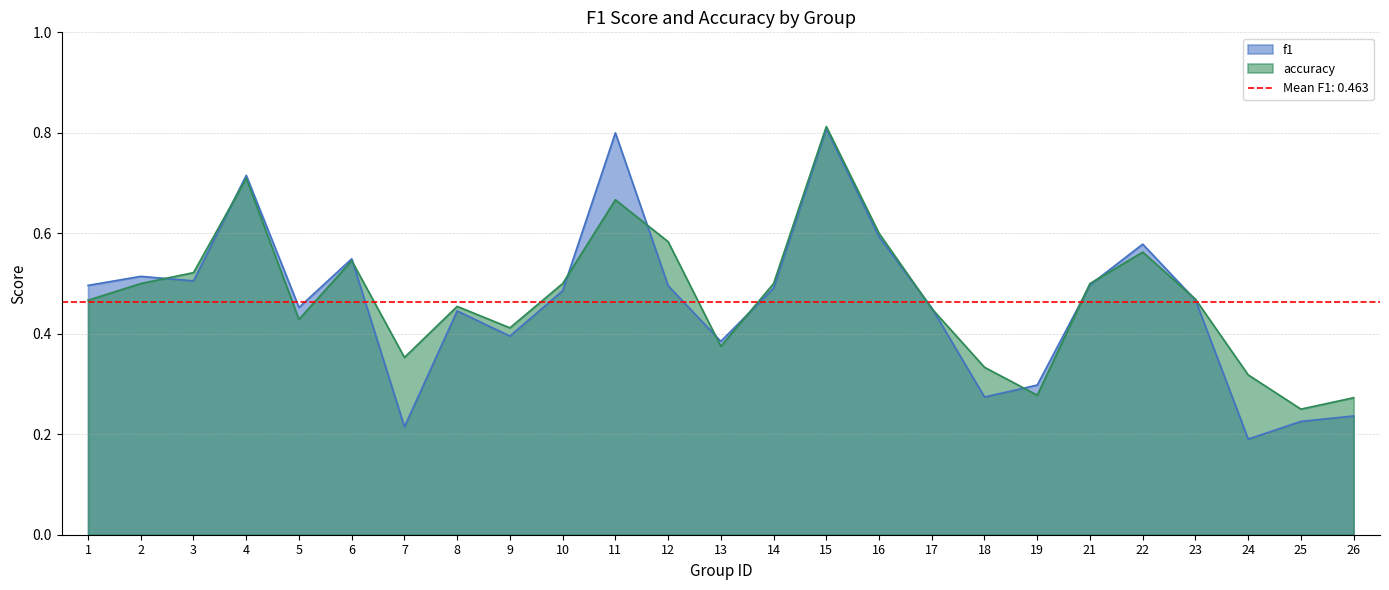

Is it true that f1 equals 0.5 at 1?

True